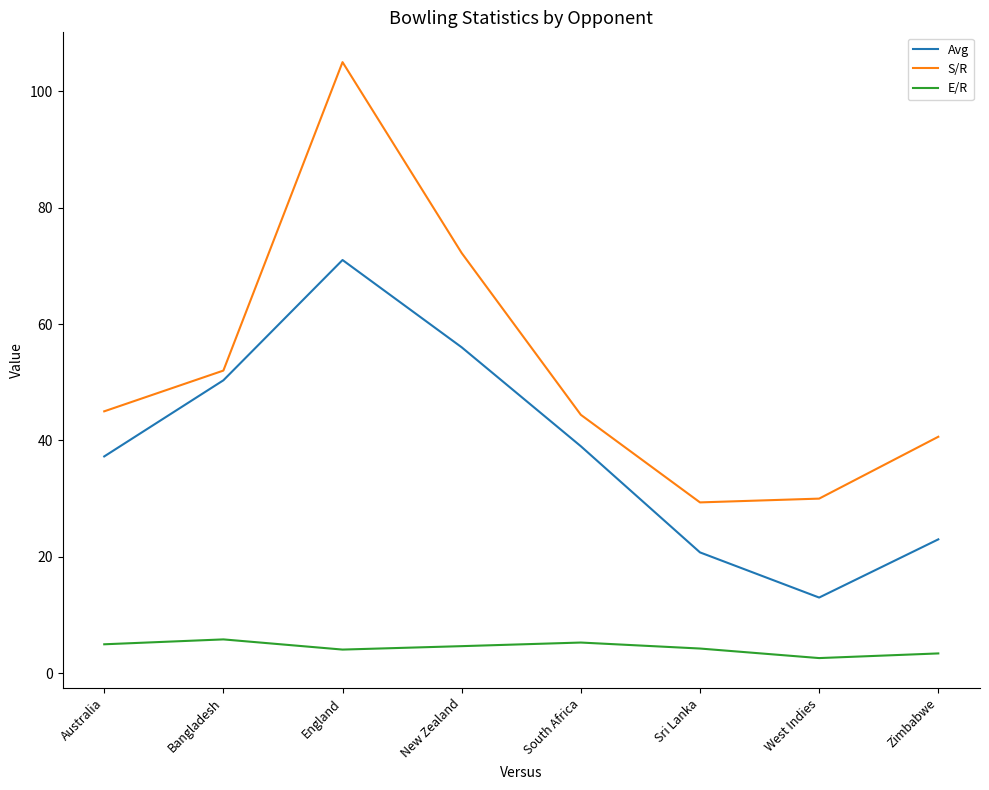

What is the lowest value of the E/R series?

2.6